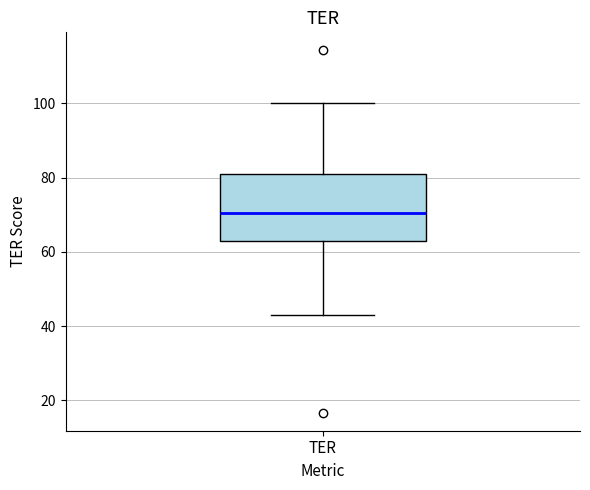

Read this box plot against the y-axis: the position of the median line, the range covered by the box, and the ends of both whiskers. The values are not printed on the chart, so give them approximately, as read against the axis.

median 70, box 62 to 80, whiskers 42 to 100